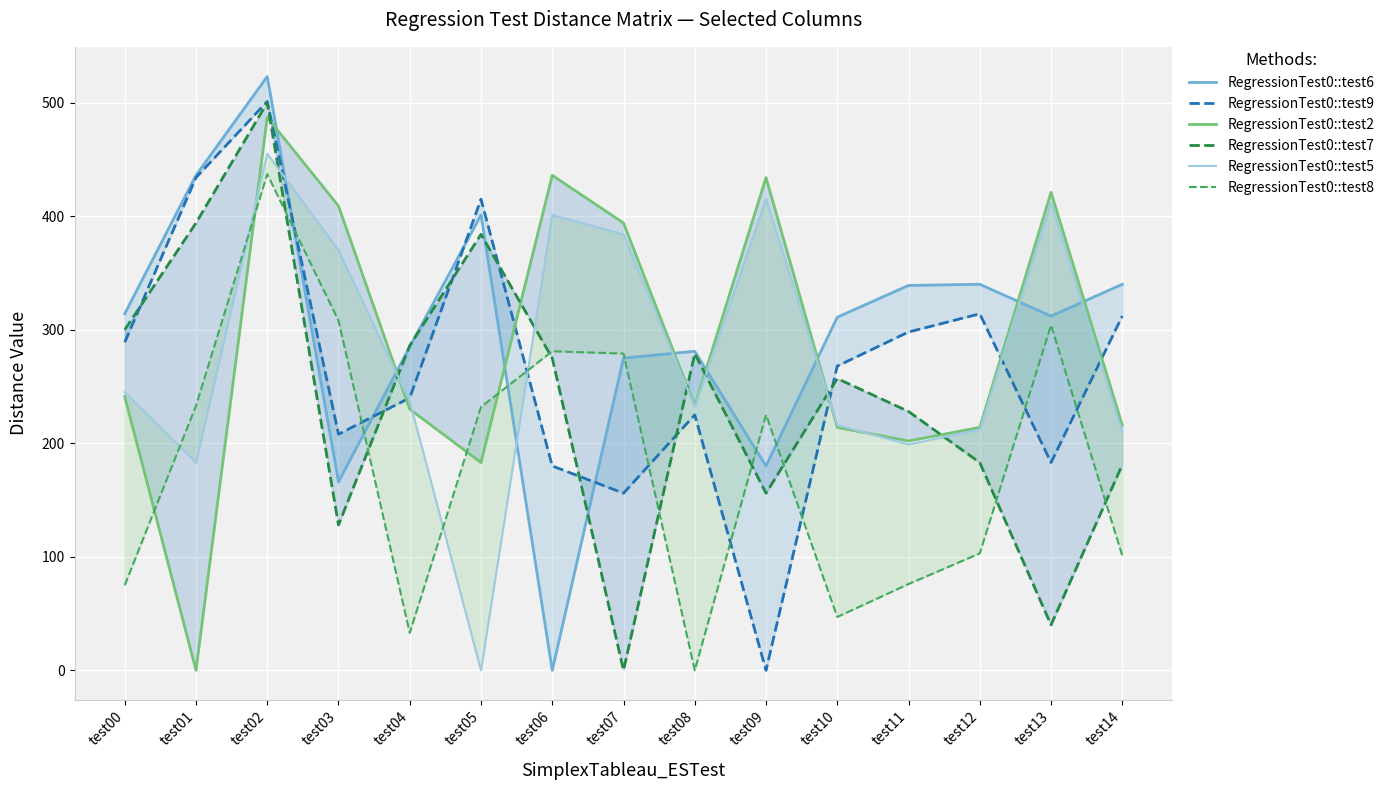

True or false: RegressionTest0::test7 has a value of 67 at test13.

False